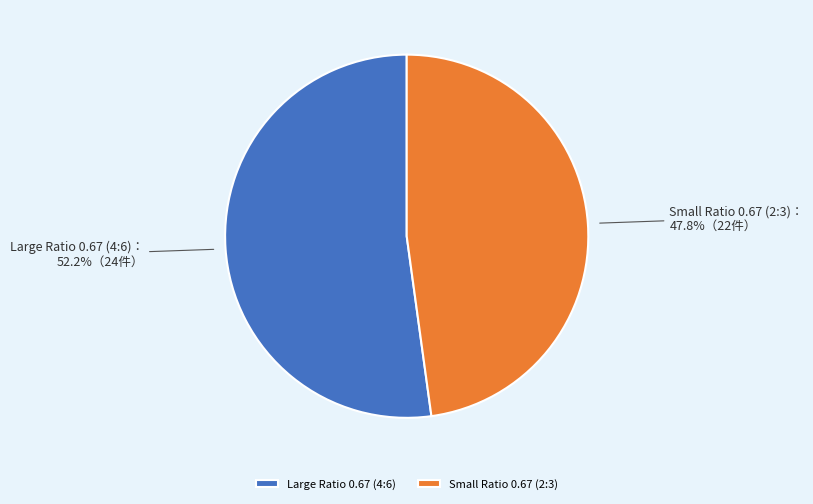

How many slices are in this pie chart?

2